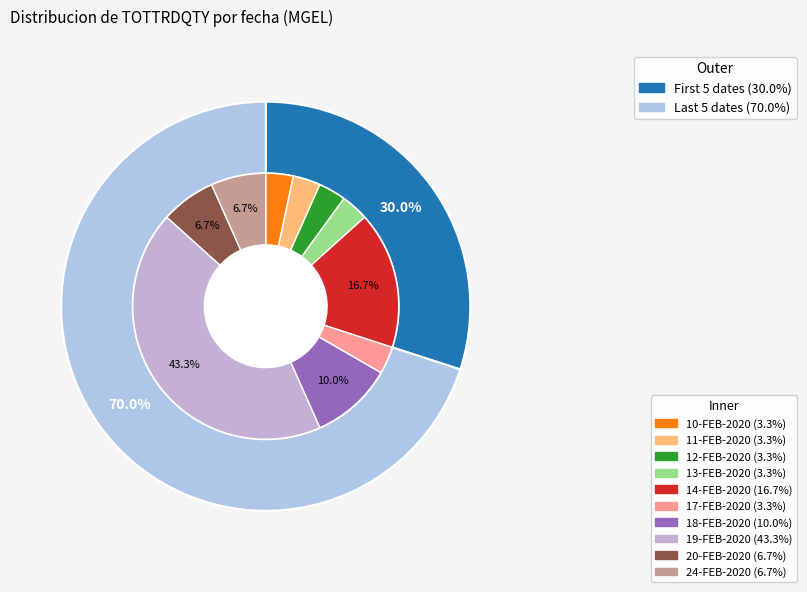

Is it true that 12-FEB-2020 is 11% of the pie?

False